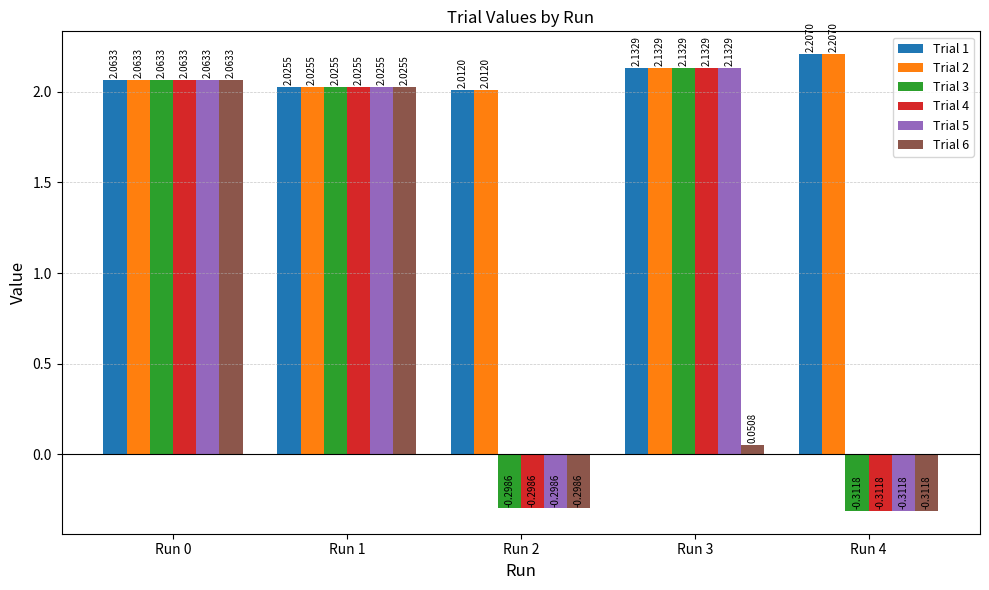

At which category is the sum across all series the highest?

Run 0